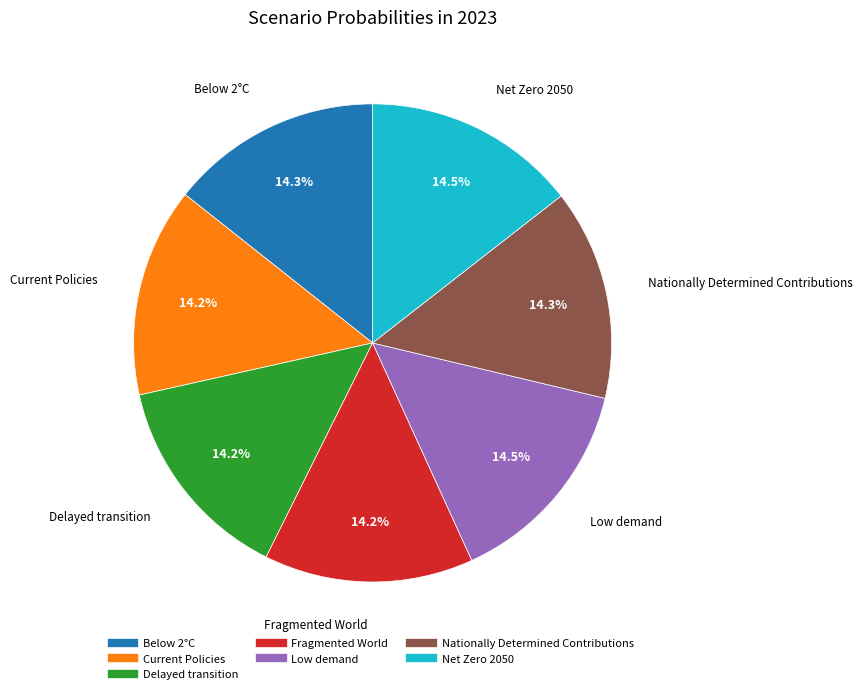

To the nearest percent, what percentage of the pie is Below 2°C?

14%